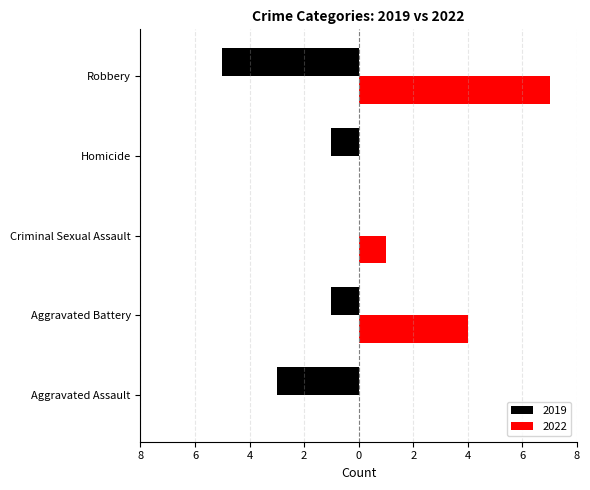

What are all the series names shown in the legend?

2019, 2022